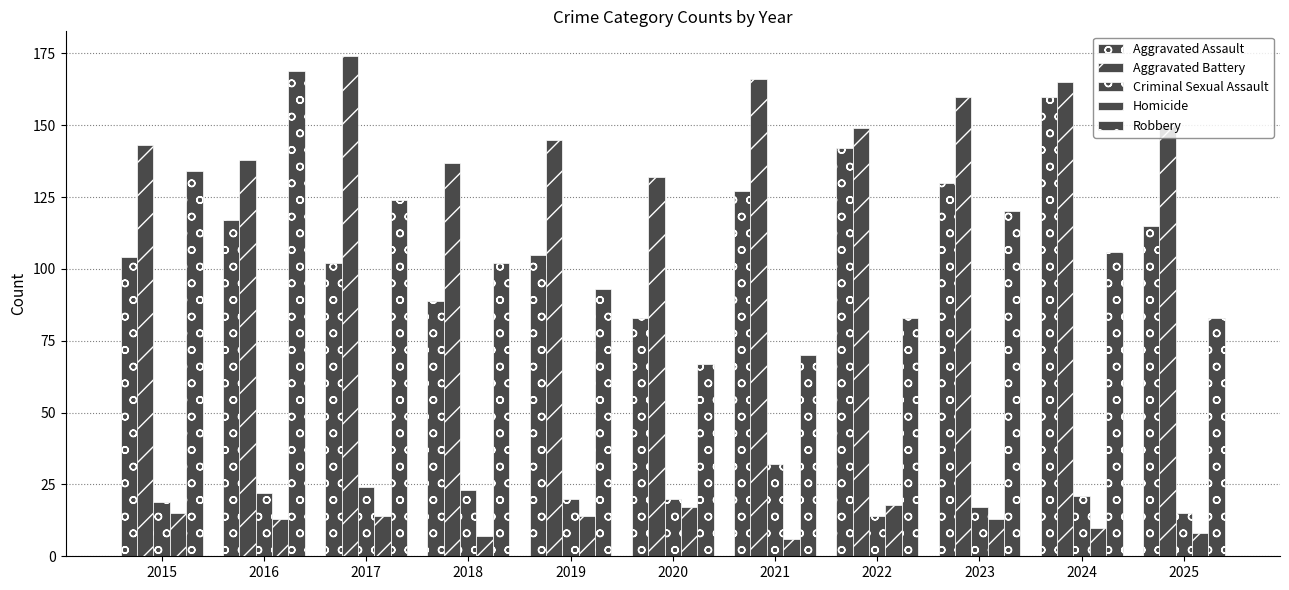

How many bars are there in each group?

5